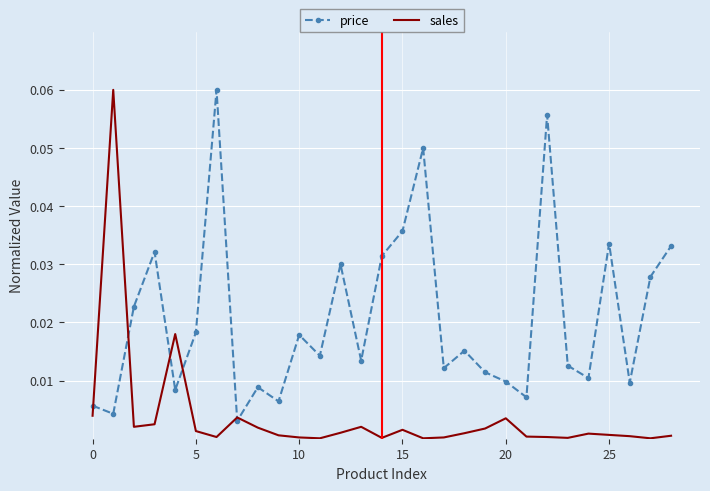

Reading left to right, list all the values displayed in this chart.

price: 0.0	0.0	0.0	0.0	0.0	0.0	0.1	0.0	0.0	0.0	0.0	0.0	0.0	0.0	0.0	0.0	0.1	0.0	0.0	0.0	0.0	0.0	0.1	0.0	0.0	0.0	0.0	0.0	0.0
sales: 0.0	0.1	0.0	0.0	0.0	0.0	0.0	0.0	0.0	0.0	0.0	0.0	0.0	0.0	0.0	0.0	0.0	0.0	0.0	0.0	0.0	0.0	0.0	0.0	0.0	0.0	0.0	0.0	0.0